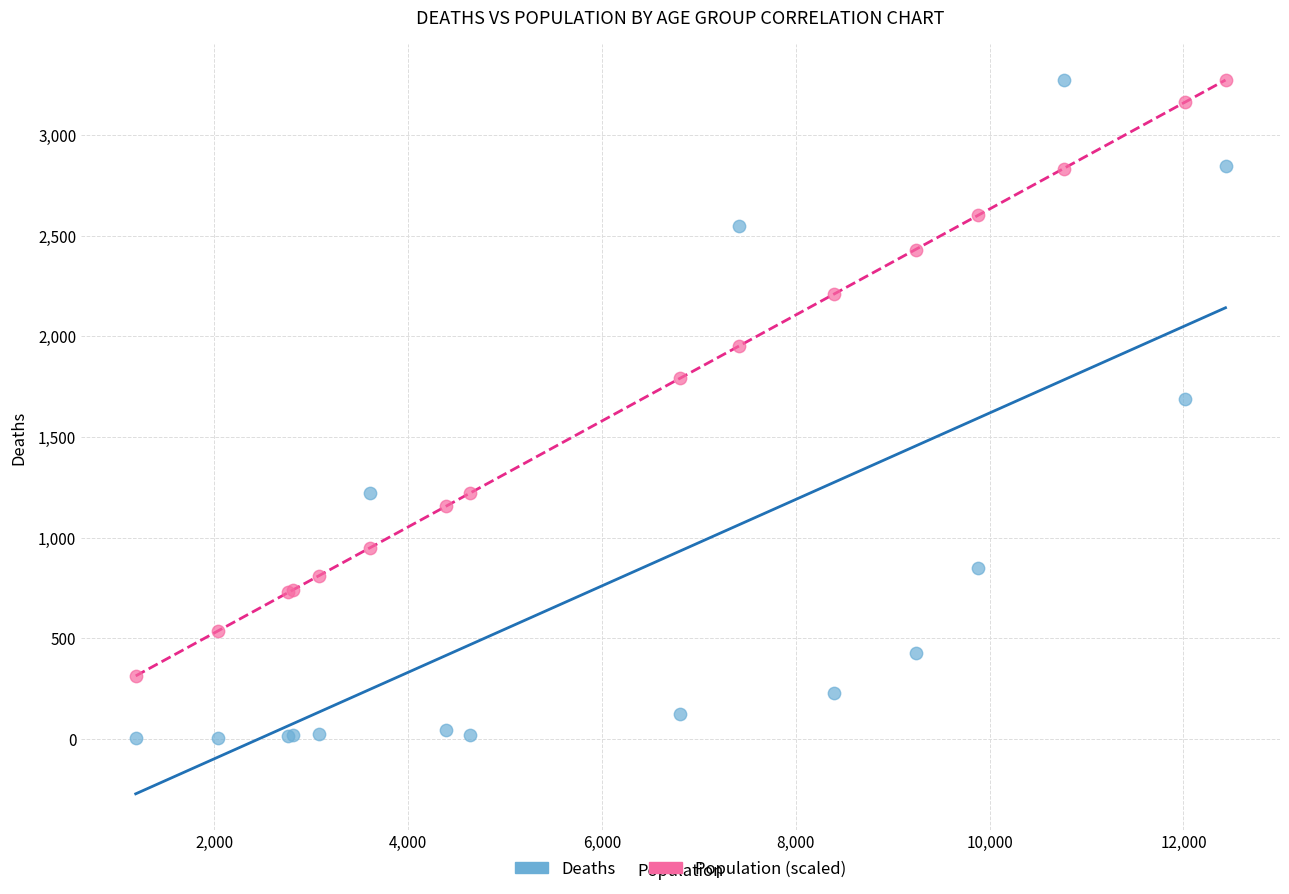

What are all the series names shown in the legend?

Deaths, Population (scaled)